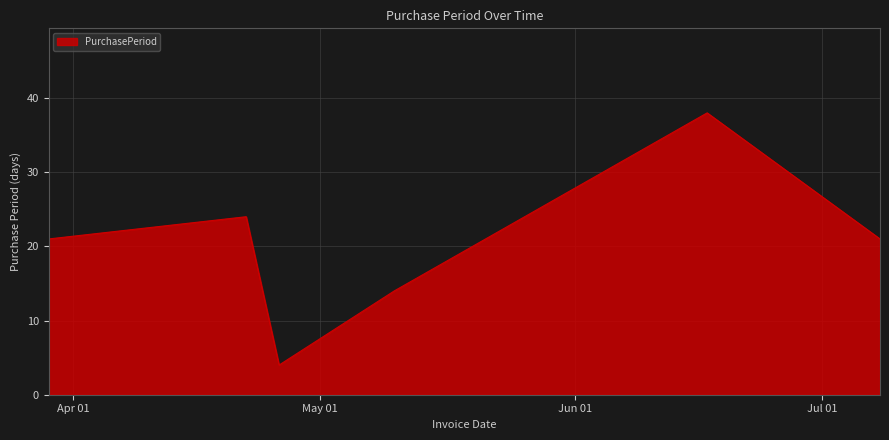

How many interior local peaks (higher than both neighbors) does the data have?

2